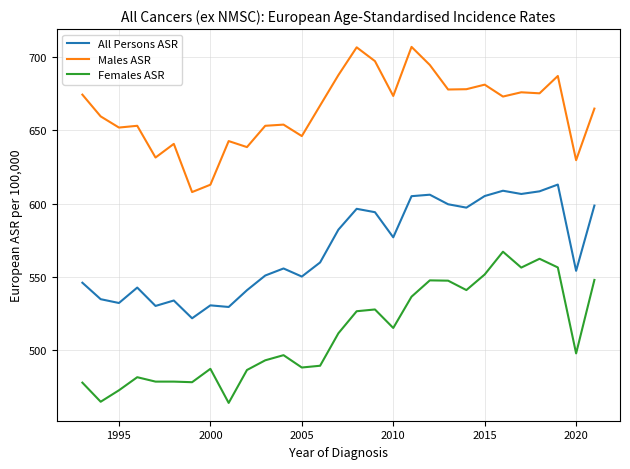

Rank the series by their maximum value, from lowest to highest.

Females ASR, All Persons ASR, Males ASR